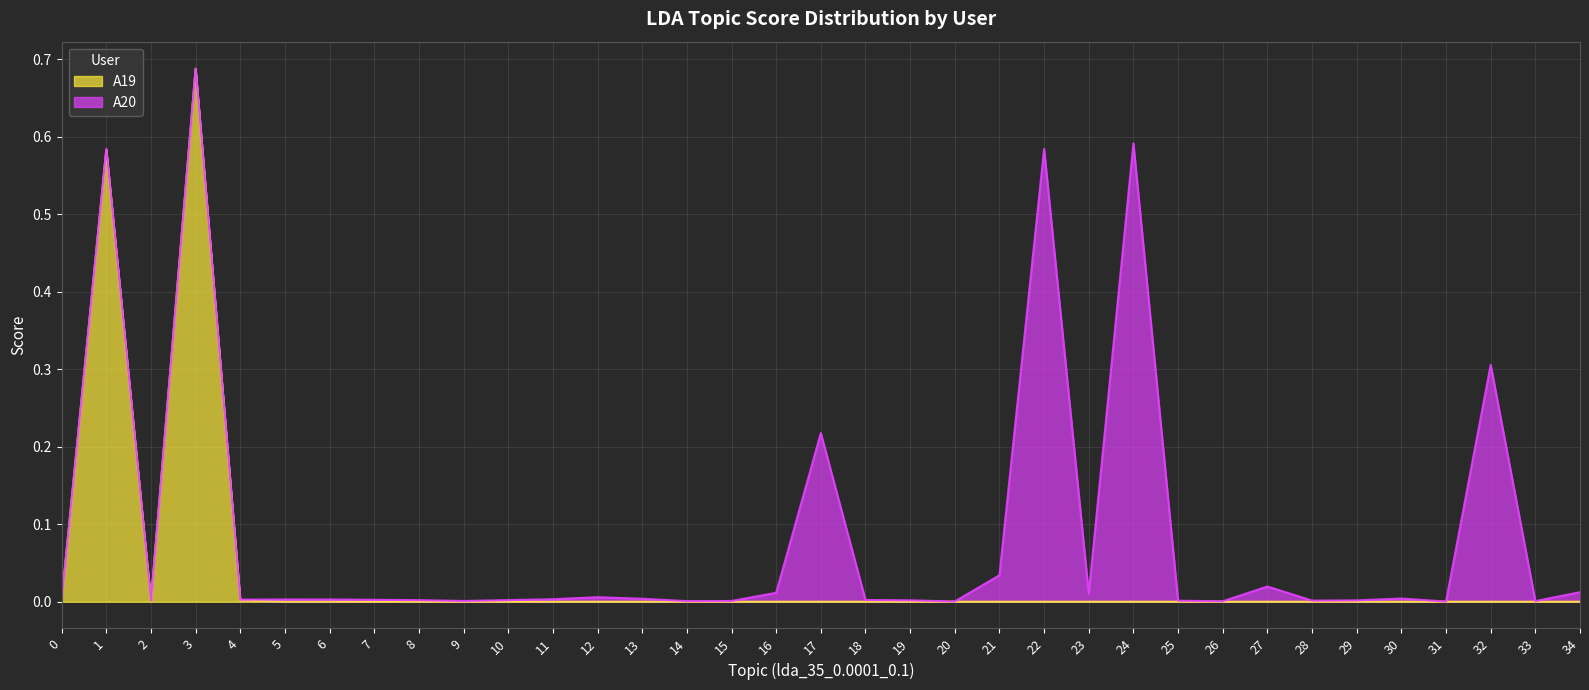

List the labels in order of value, smallest first.

5, 6, 7, 8, 9, 10, 11, 12, 13, 14, 15, 16, 17, 18, 19, 20, 21, 22, 23, 24, 25, 26, 27, 28, 29, 30, 31, 32, 33, 34, 2, 0, 4, 1, 3